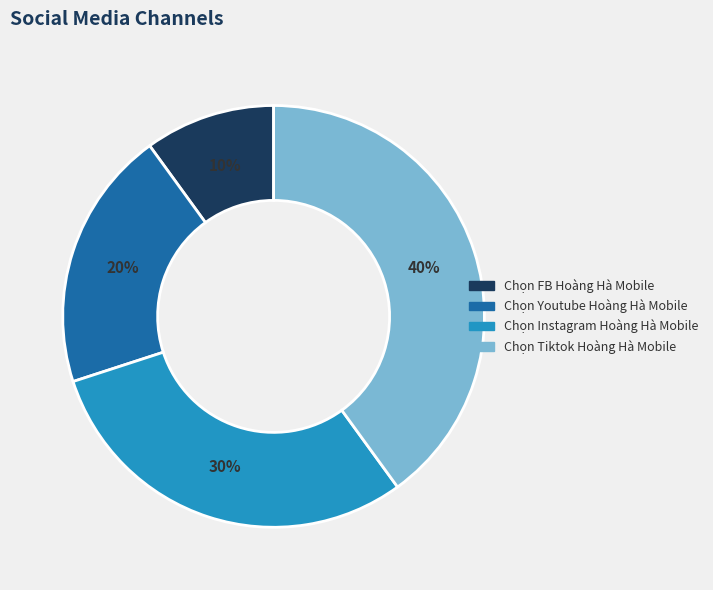

Count the number of slices in the pie.

4